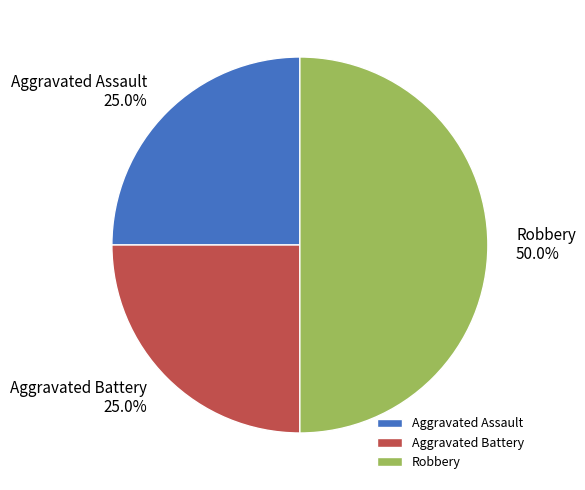

Approximately how many times larger is the value at Aggravated Assault compared to Robbery?

0.5